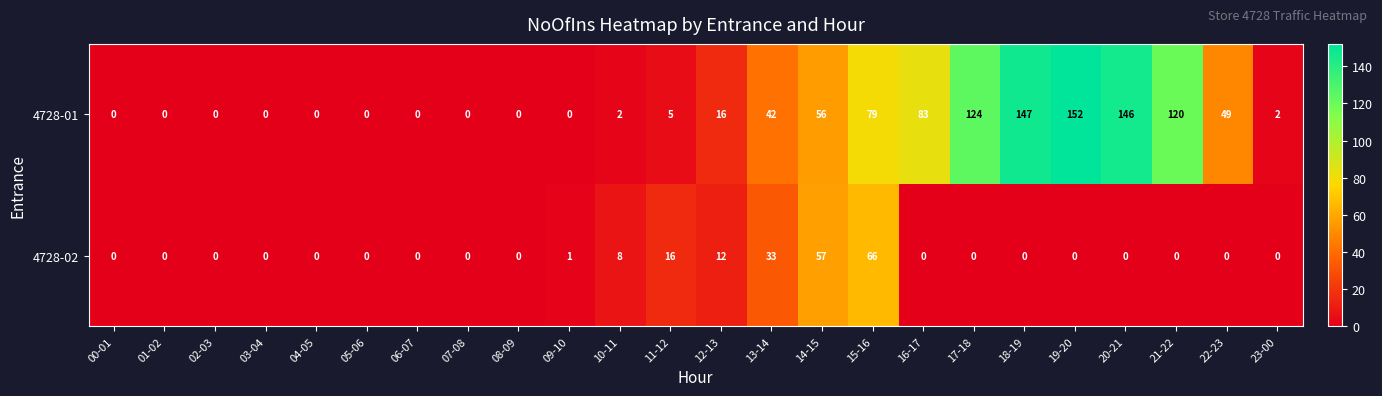

Is it true that 4728-01 equals 222 at 19-20?

False